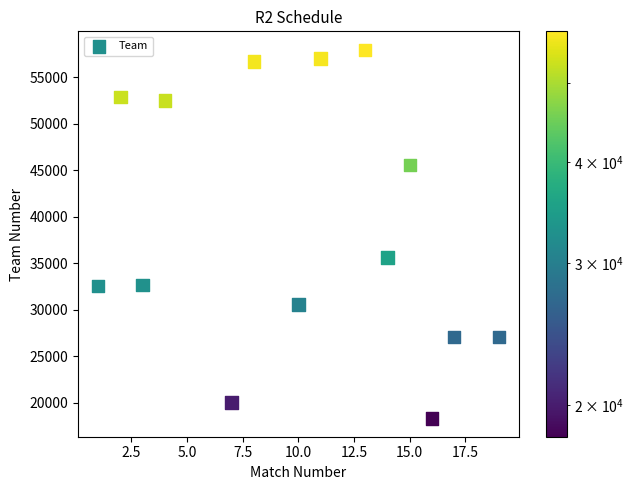

What Y value in the scatter plot is closest to 38132?

35599